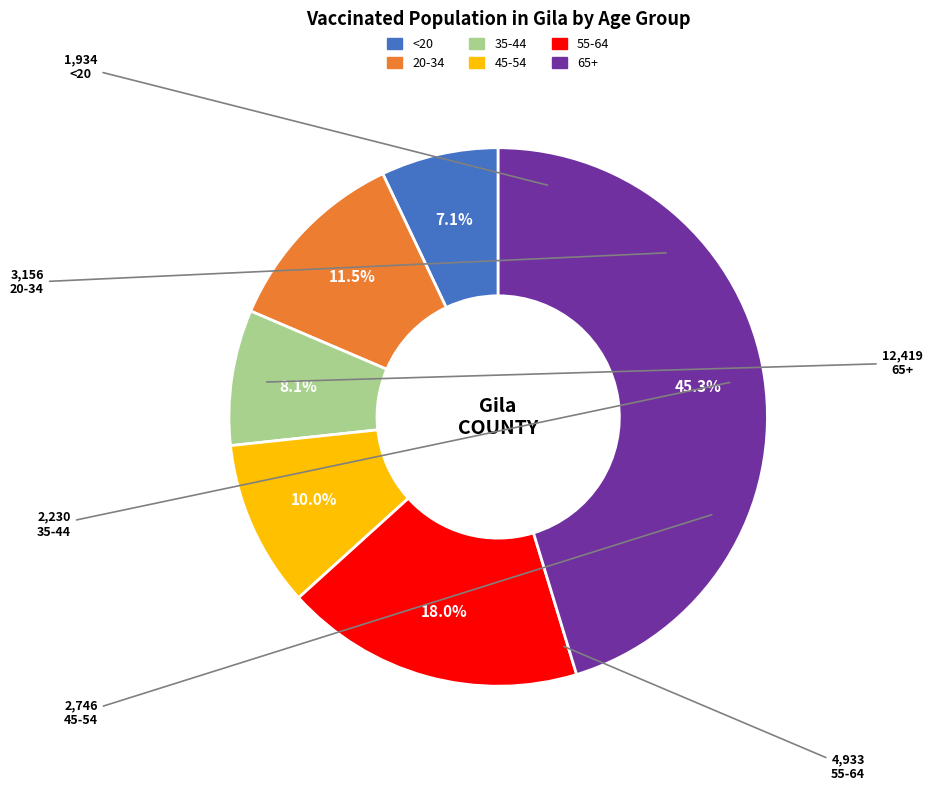

What is the smallest slice in the pie chart?

<20